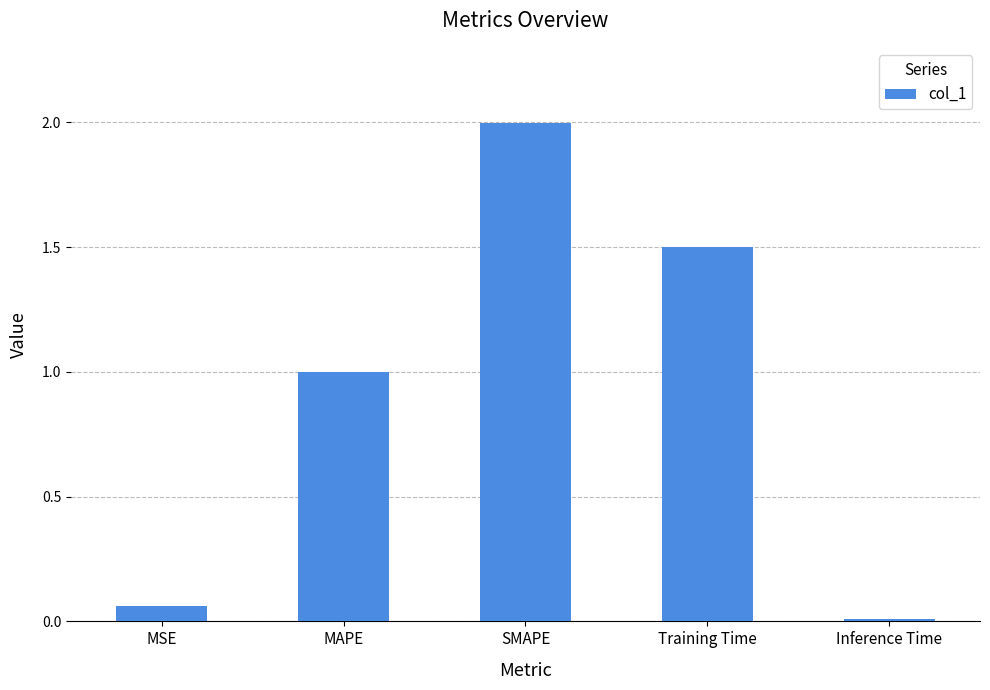

How many bars are there in total?

5